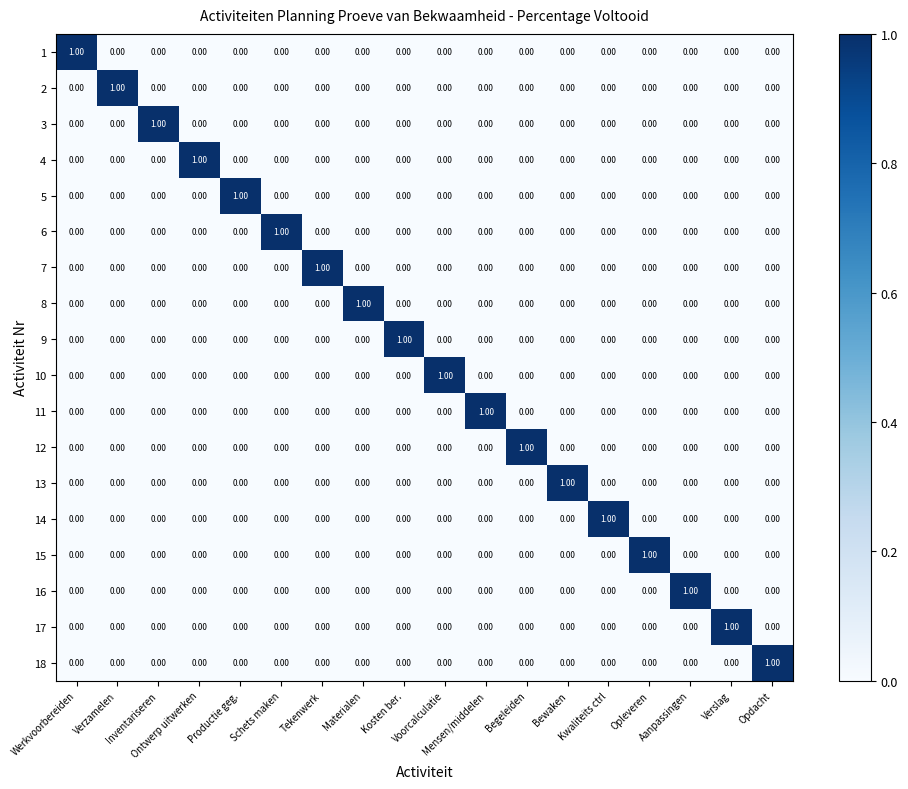

Which category has the highest value in the 9 series?

Kosten ber.